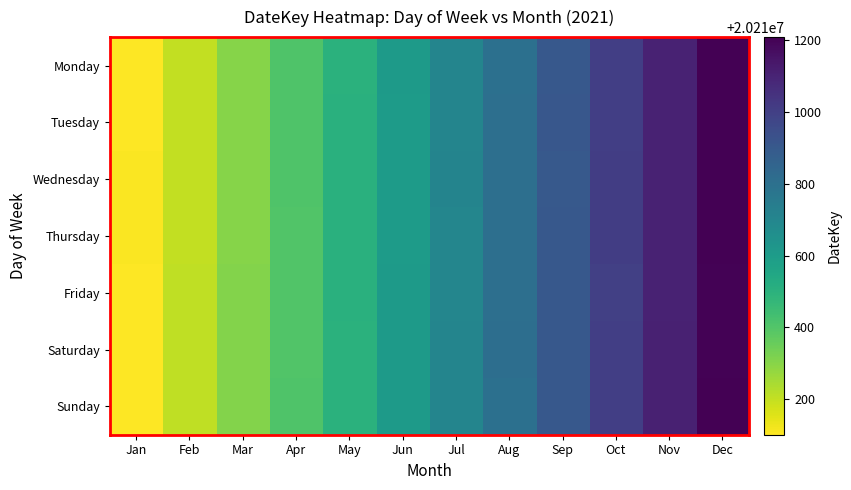

What is the total value across all series at Dec?

141478442